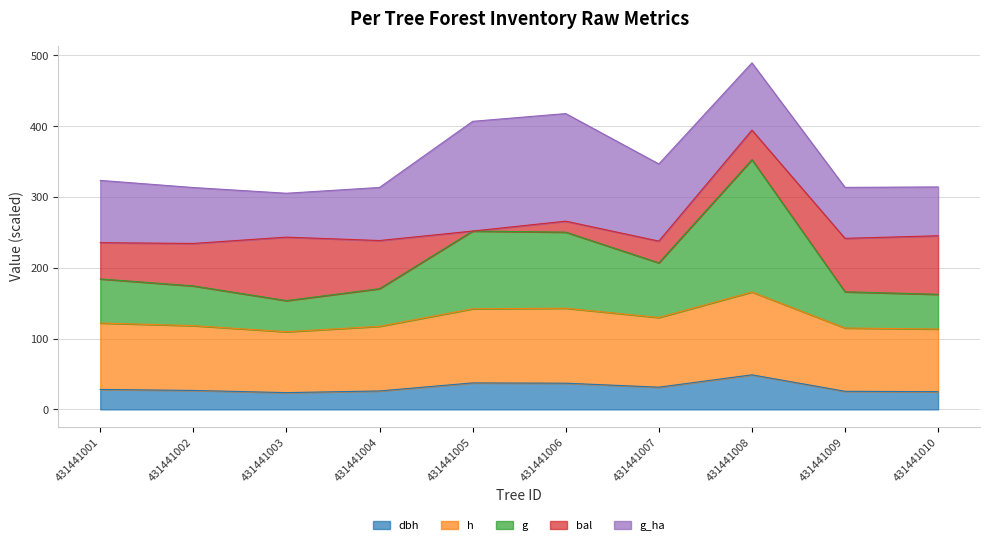

What is the average value of the dbh series?

31.0